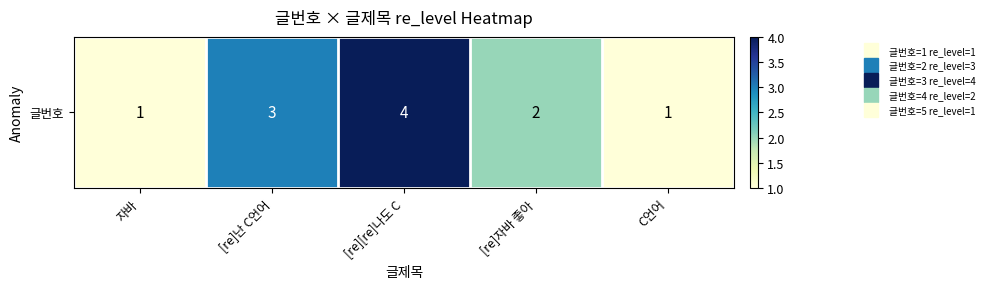

Count the values in the range 1 to 3.

4